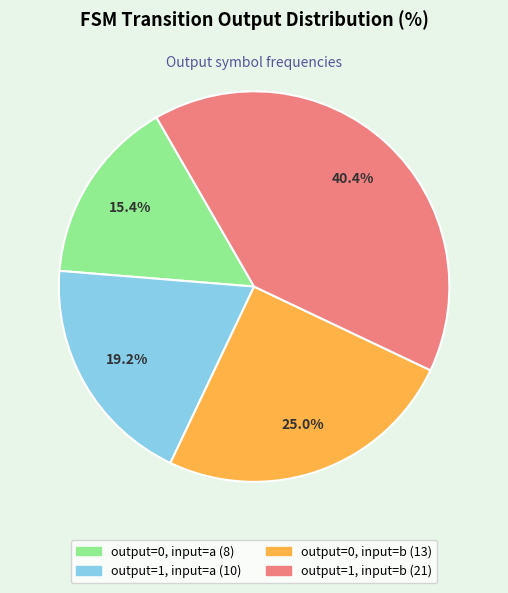

Is there a majority slice in this chart?

No